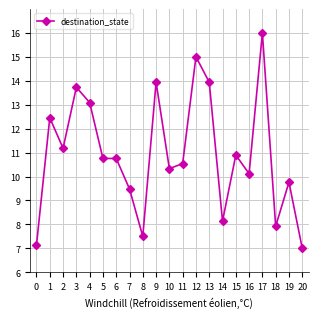

How many categories are shown in the chart?

21